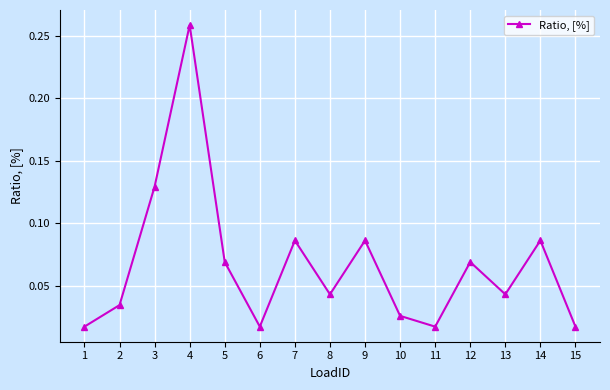

What is the sum of all values?

1.0